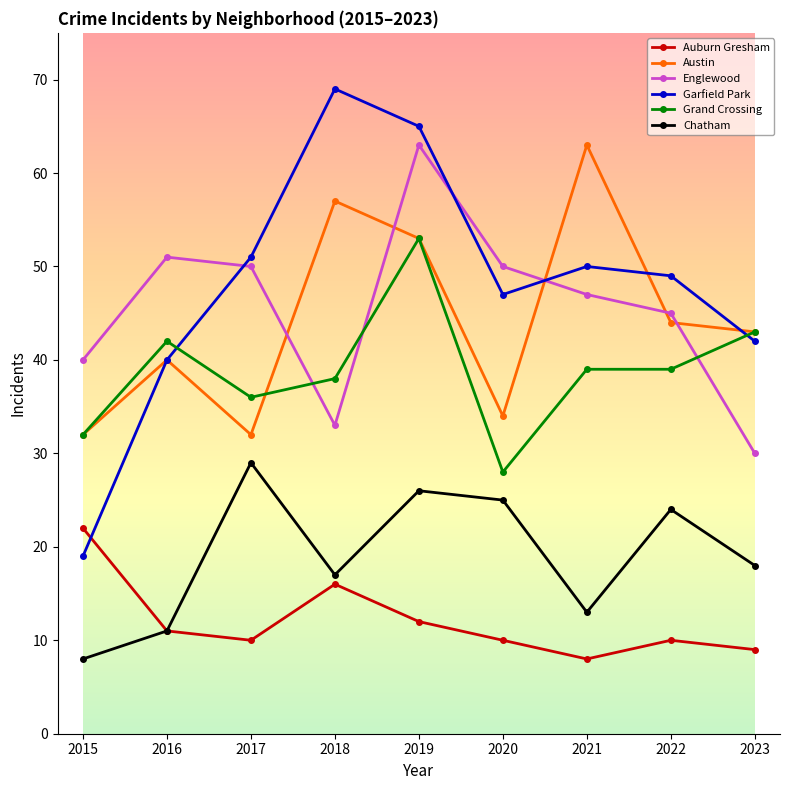

At how many categories does at least one series exceed 38?

9